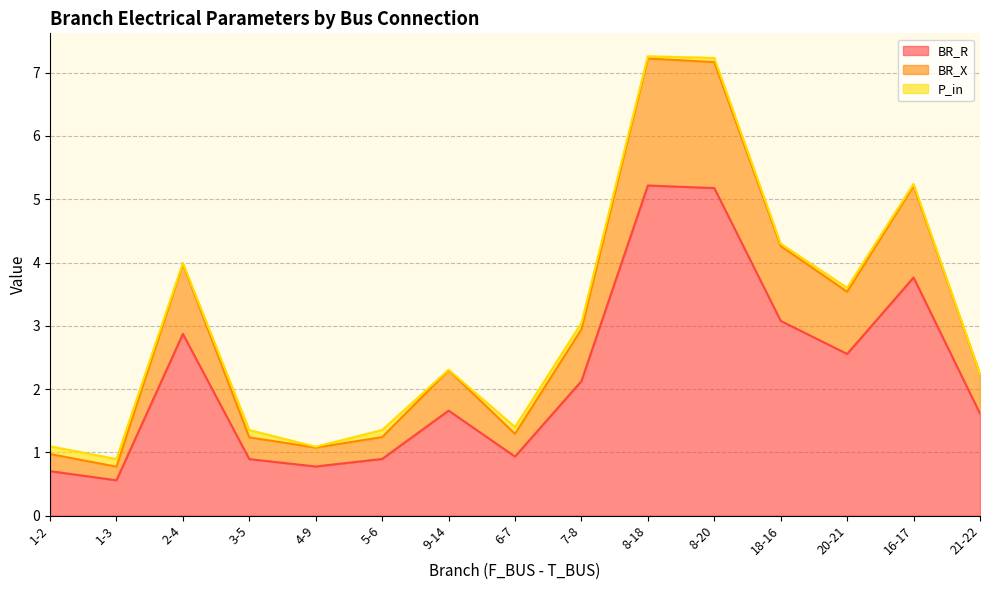

What is the difference between the maximum and minimum values in the BR_R series?

4.7